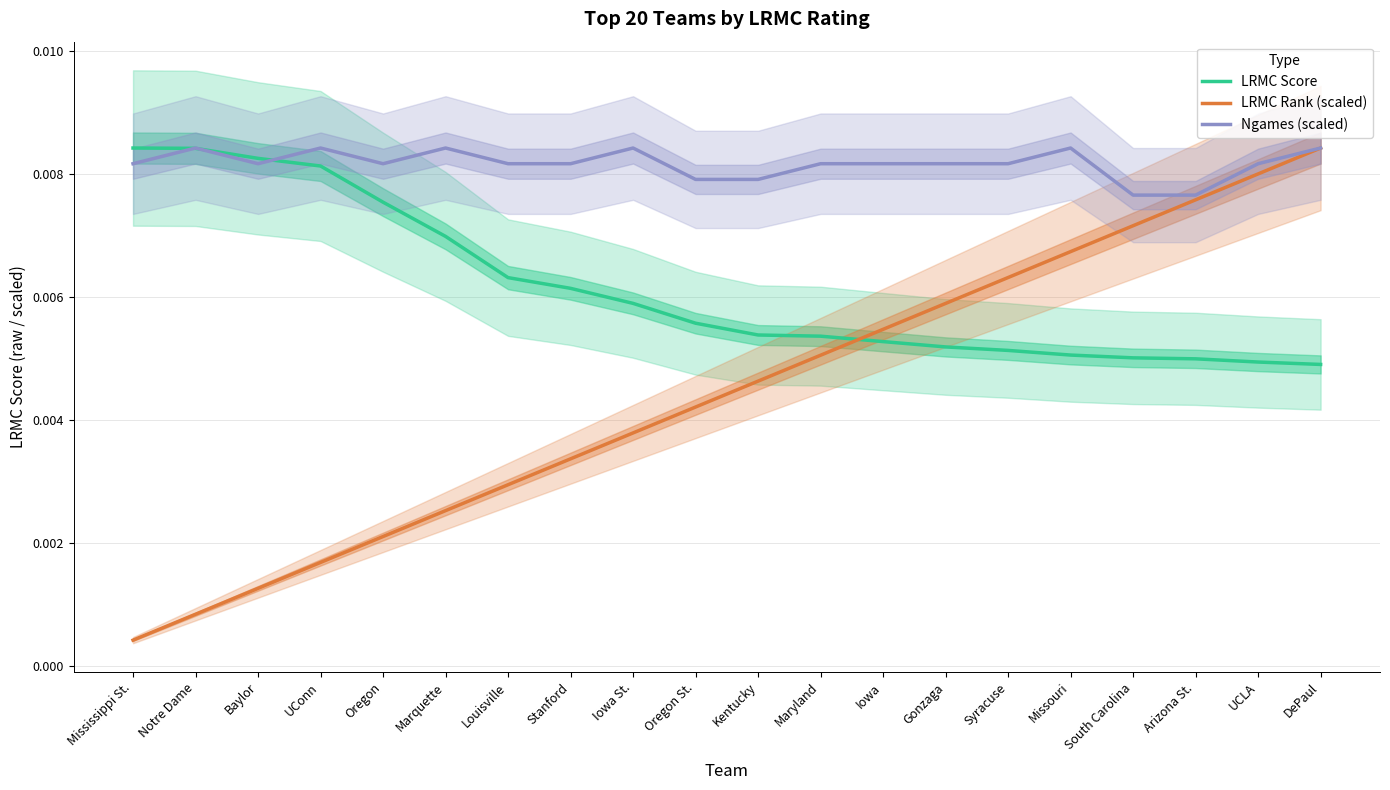

Which series has the largest range (max minus min)?

LRMC Rank (scaled)